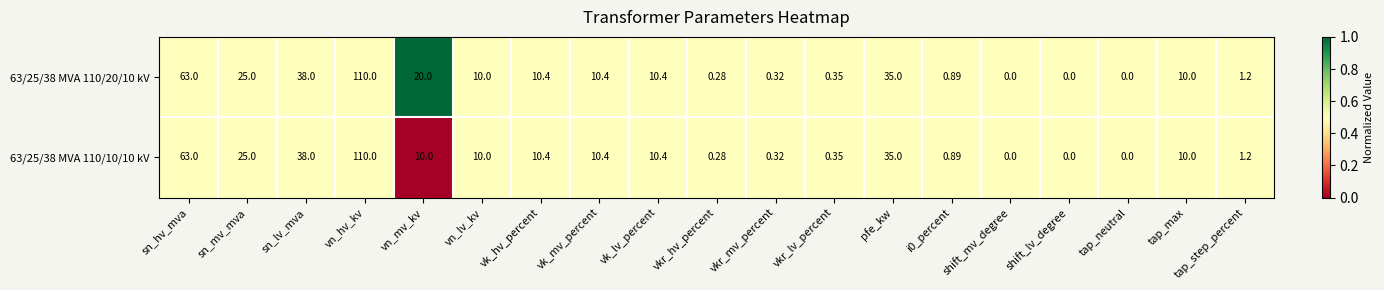

At which category is the sum across all series the highest?

vn_hv_kv